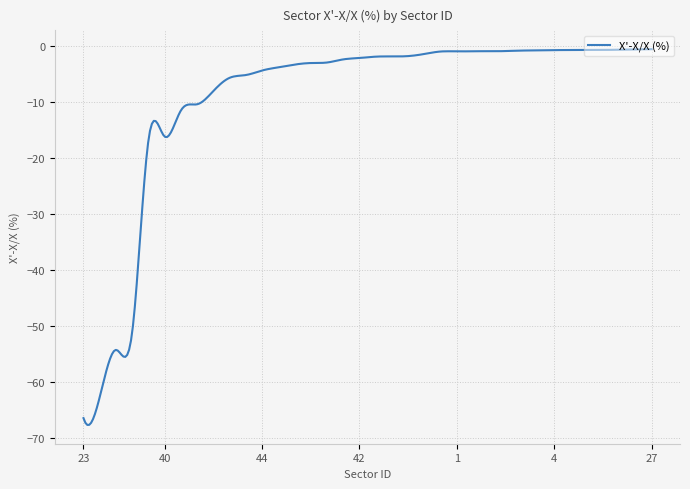

What is the difference between the maximum and minimum values?

67.2